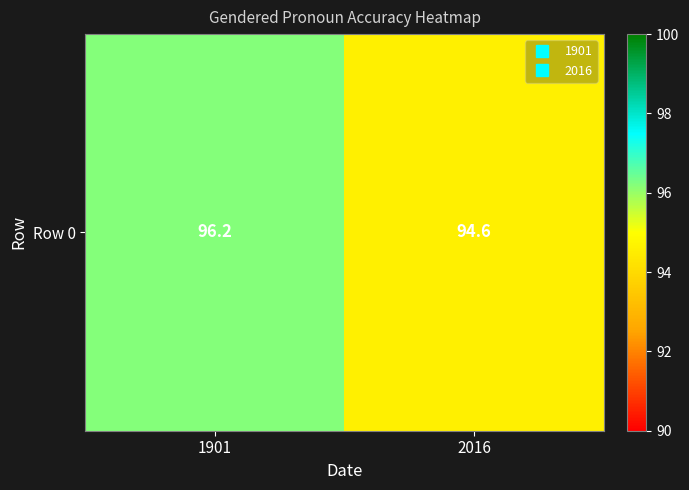

Approximately how many times larger is the value at 1901 compared to 2016?

1.0